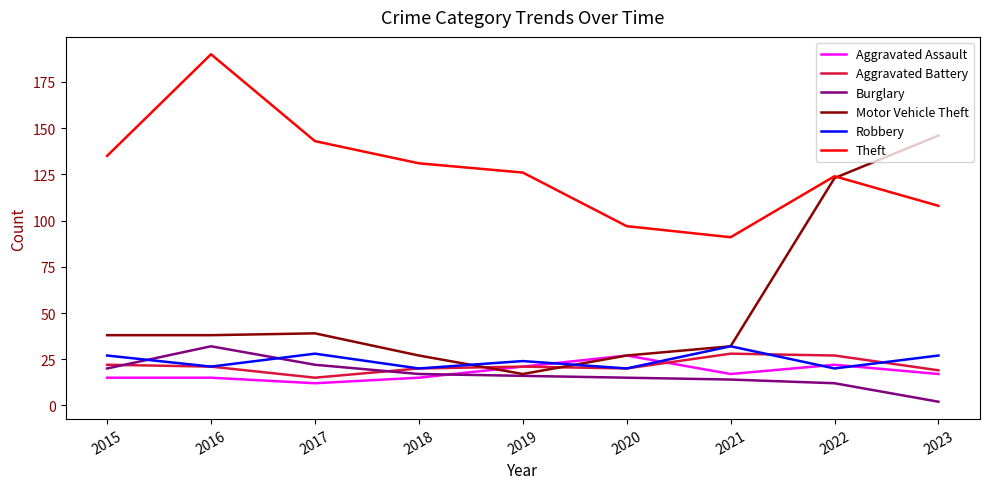

True or false: Theft and Aggravated Battery cross at least once.

False